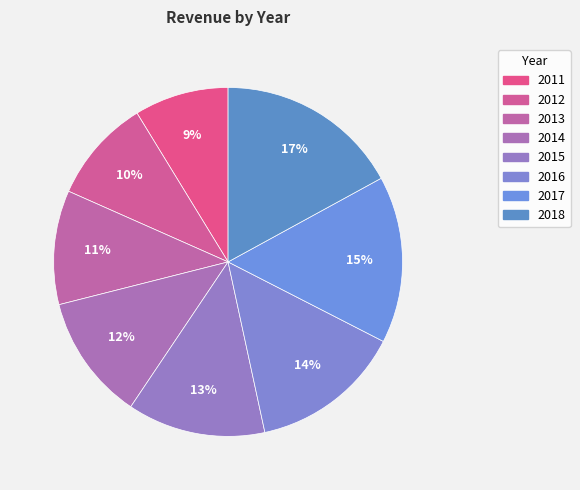

Approximately how many times larger is the value at 2013 compared to 2011?

1.2